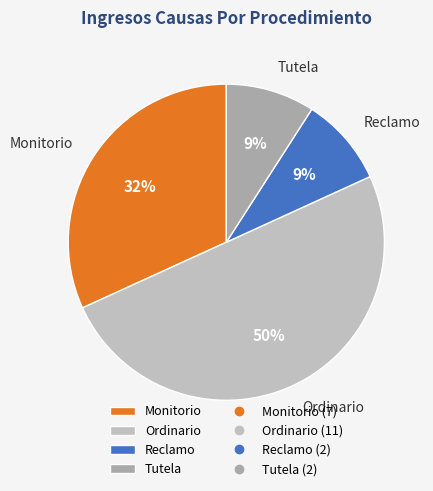

Which category has the biggest portion of the pie?

Ordinario